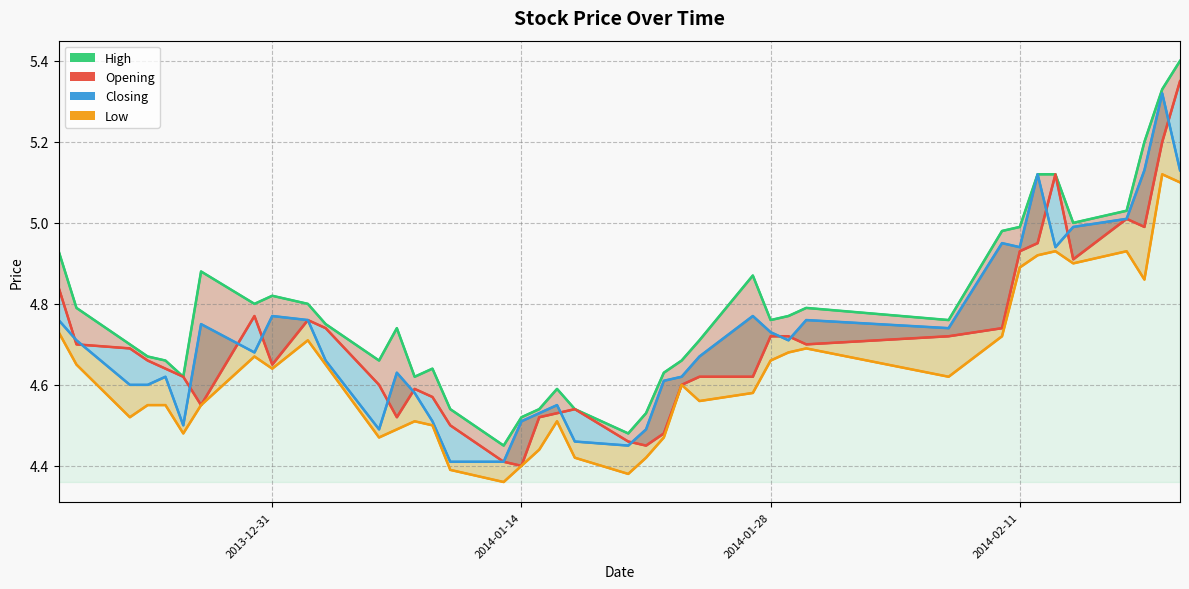

True or false: Low and Opening intersect in this chart.

False